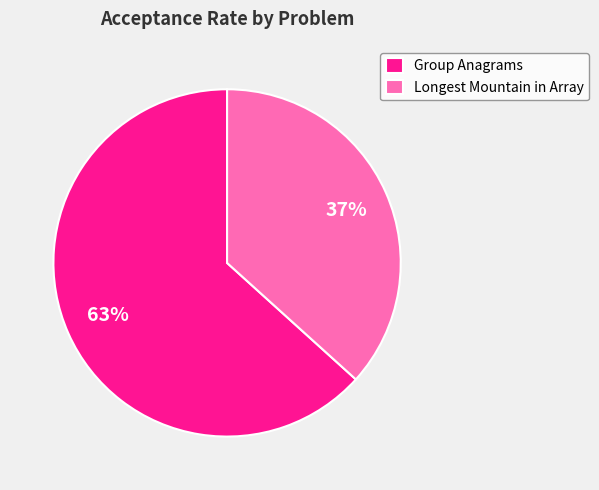

How many segments does this pie chart have?

2